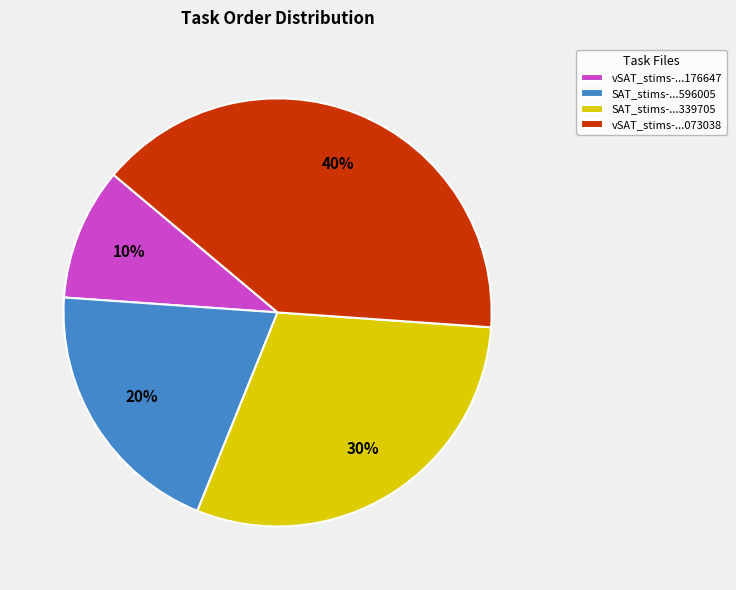

Combined, do SAT_stims-...339705 and vSAT_stims-...176647 account for over 50%?

No